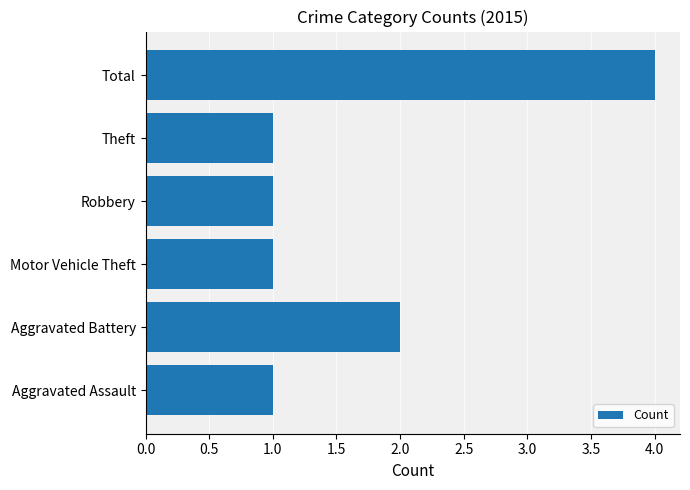

True or false: the data shows 2 at Aggravated Battery.

True